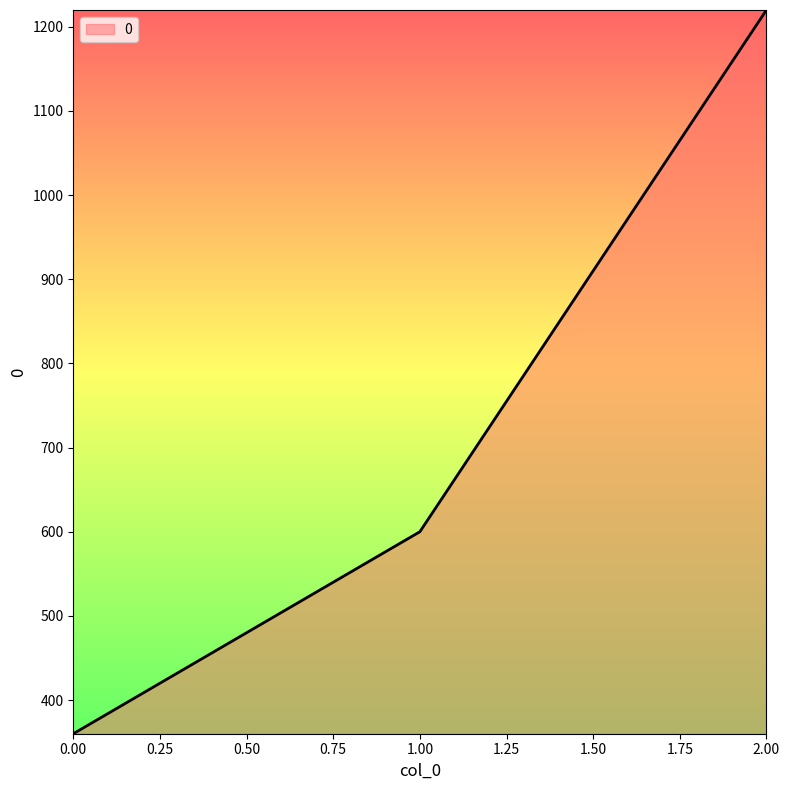

List the labels in order of value, largest first.

2.00, 1.00, 0.00